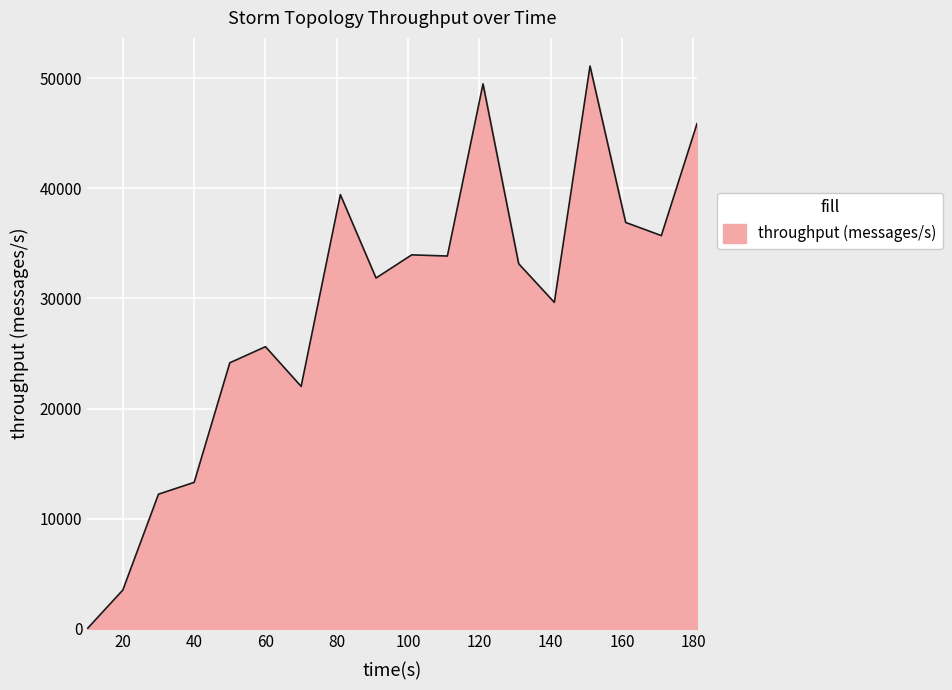

What is the greatest value displayed?

51107